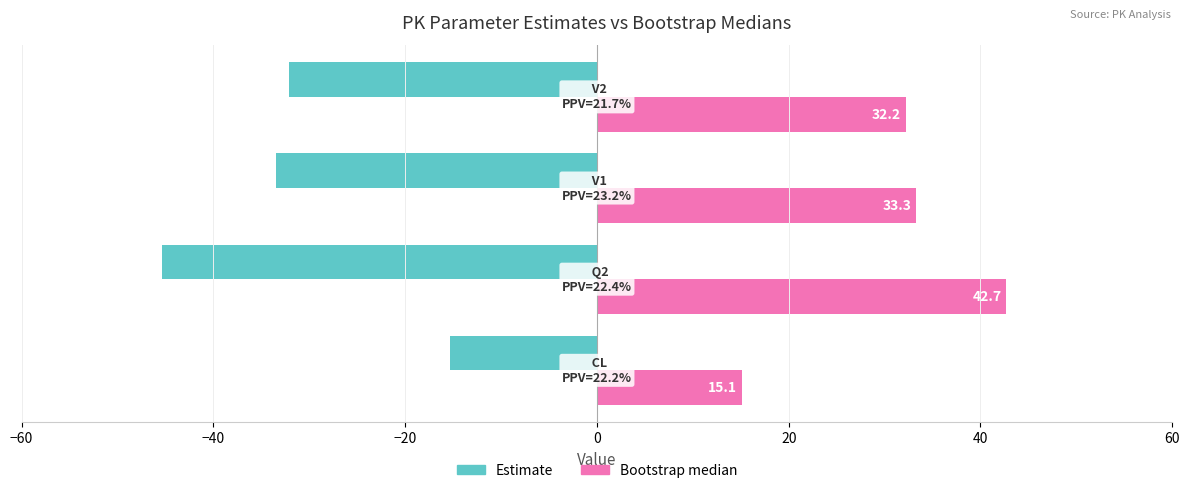

At how many categories does at least one series exceed 32?

3